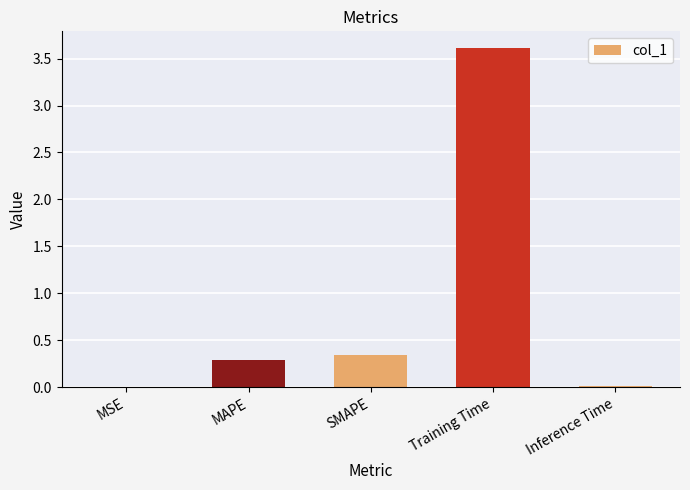

The chart shows a value of 0.5 at MAPE. True or false?

False